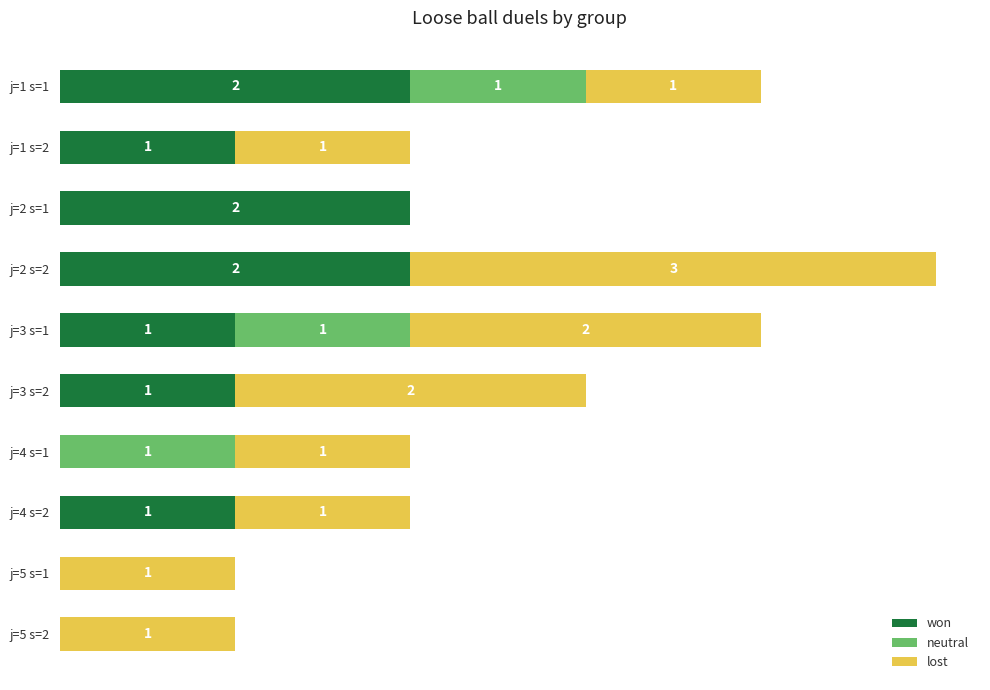

At which category is the sum across all series the highest?

j=2 s=2